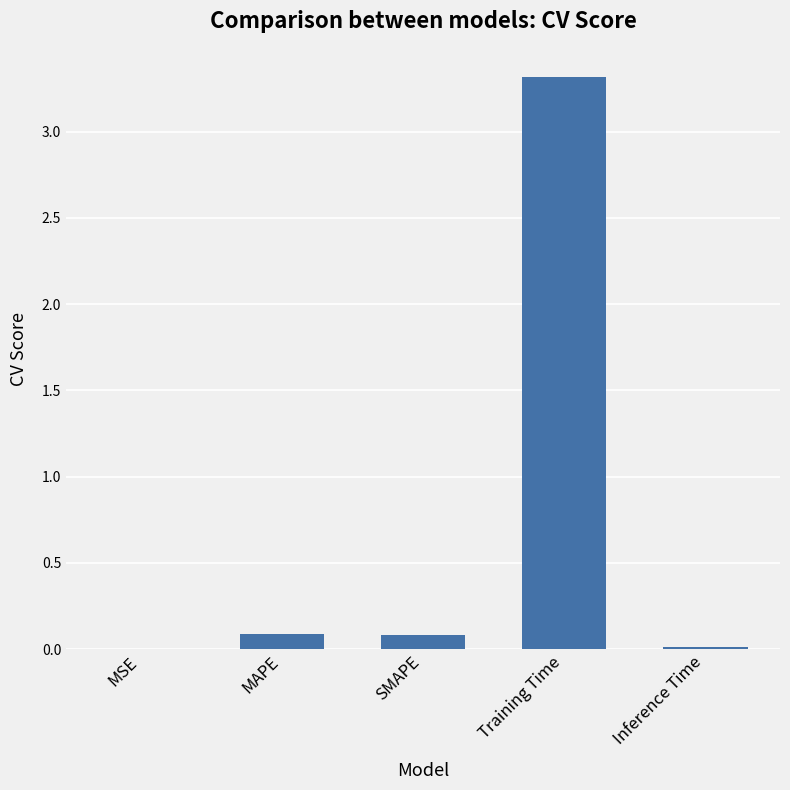

What is the maximum value shown in the chart?

3.3